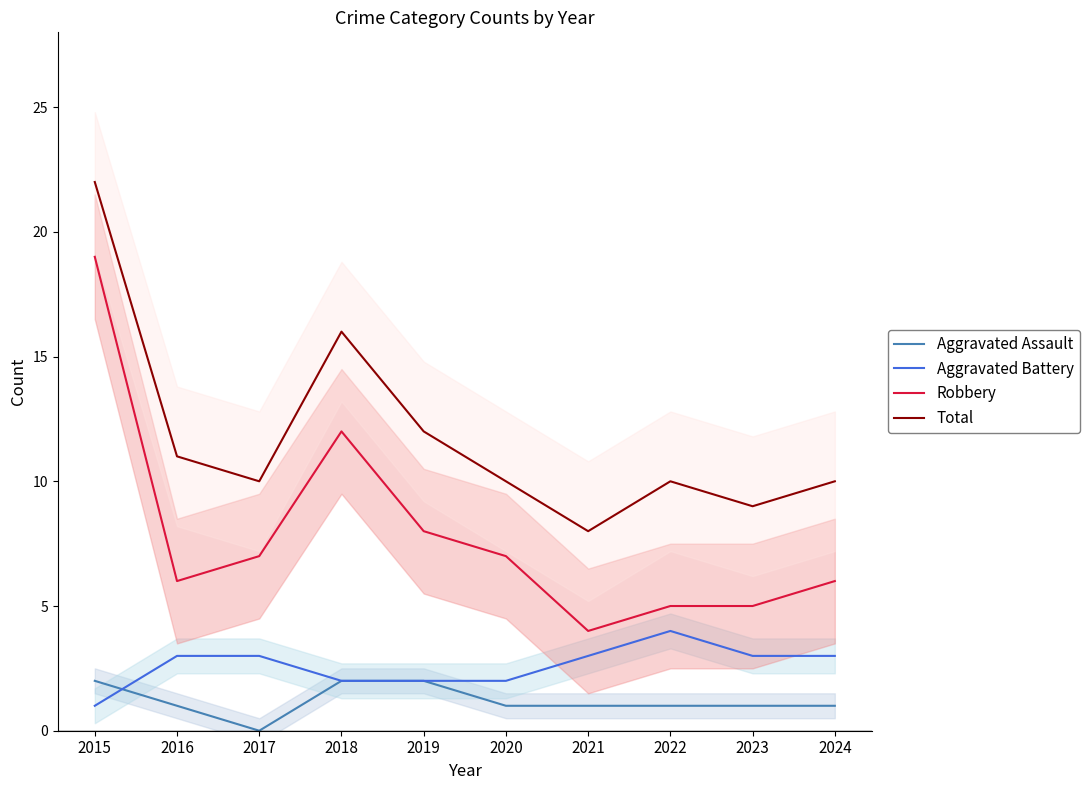

What are all the series names shown in the legend?

Aggravated Assault, Aggravated Battery, Robbery, Total